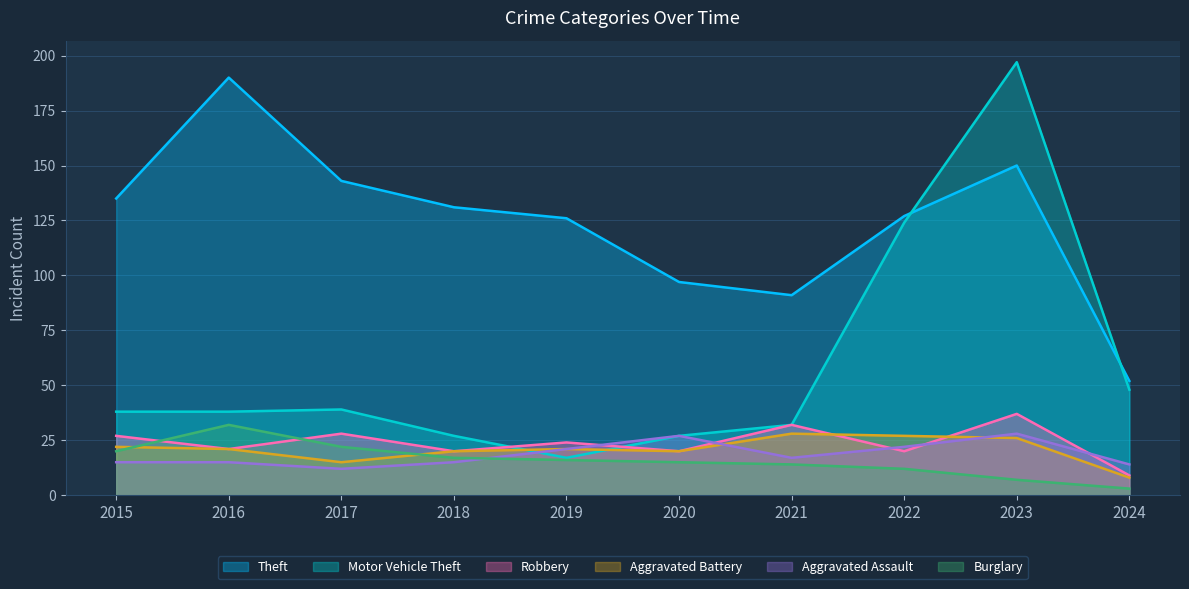

How many interior local valleys does the Robbery series have?

4